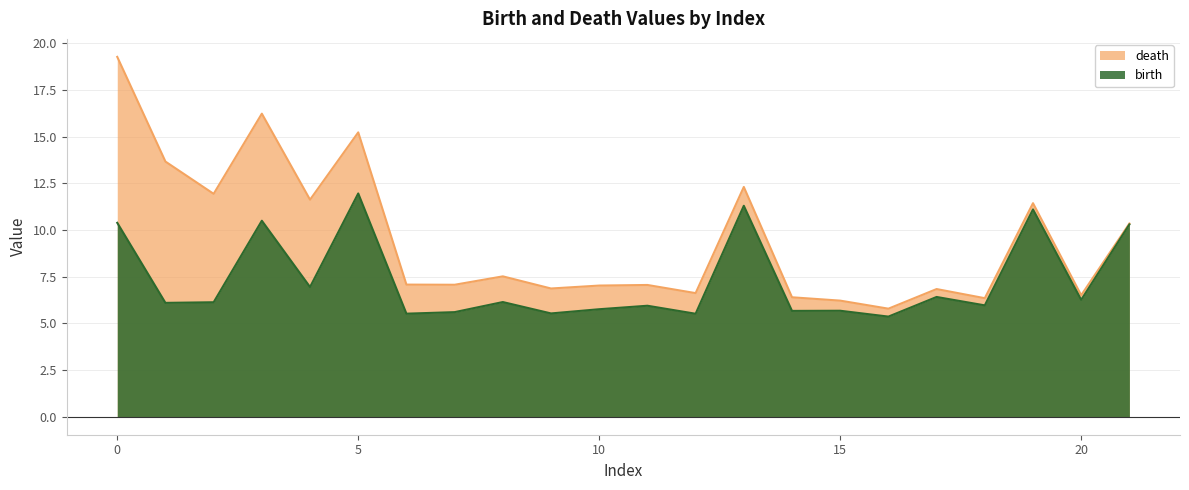

Rank the categories by birth value from highest to lowest.

5, 13, 19, 3, 0, 21, 4, 17, 20, 8, 2, 1, 18, 11, 10, 15, 14, 7, 9, 6, 12, 16